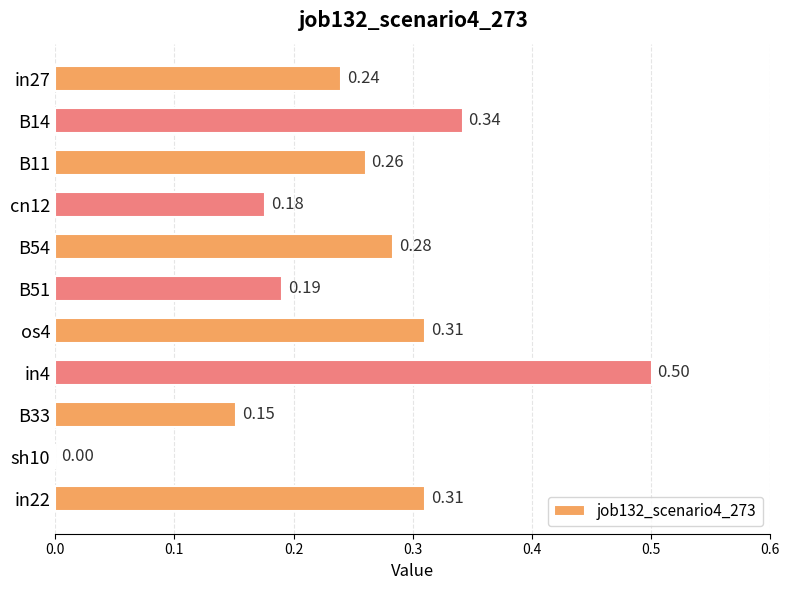

Which has a higher value, in22 or B11?

in22